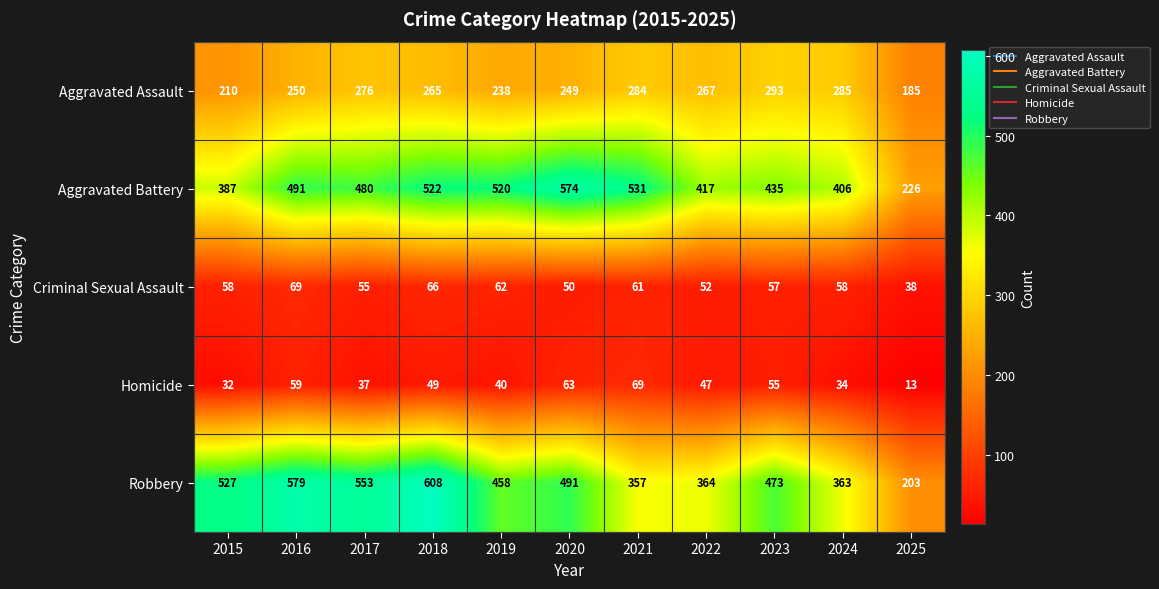

At which label is Aggravated Assault closest to 239?

2019